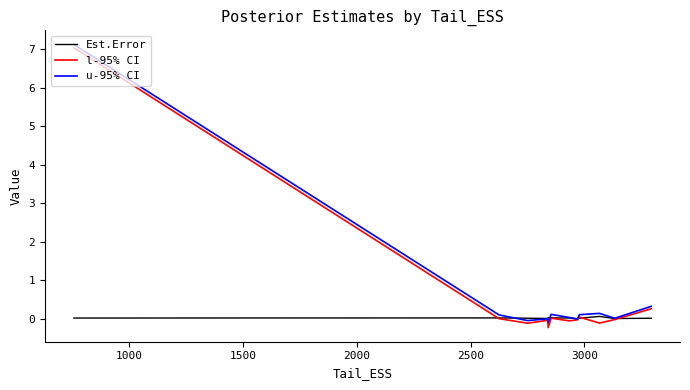

What is the maximum value shown in the chart?

7.1